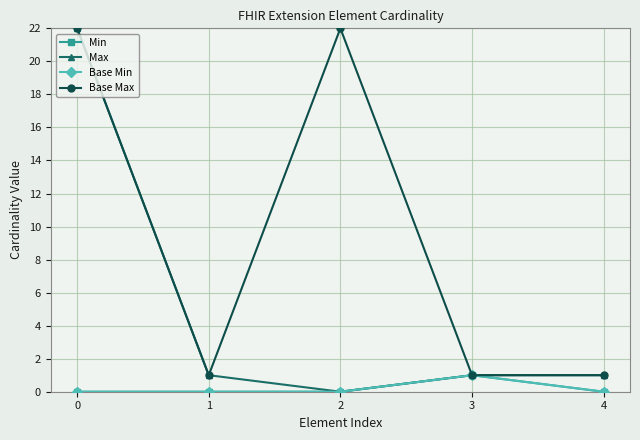

How many lines are shown in the chart?

4